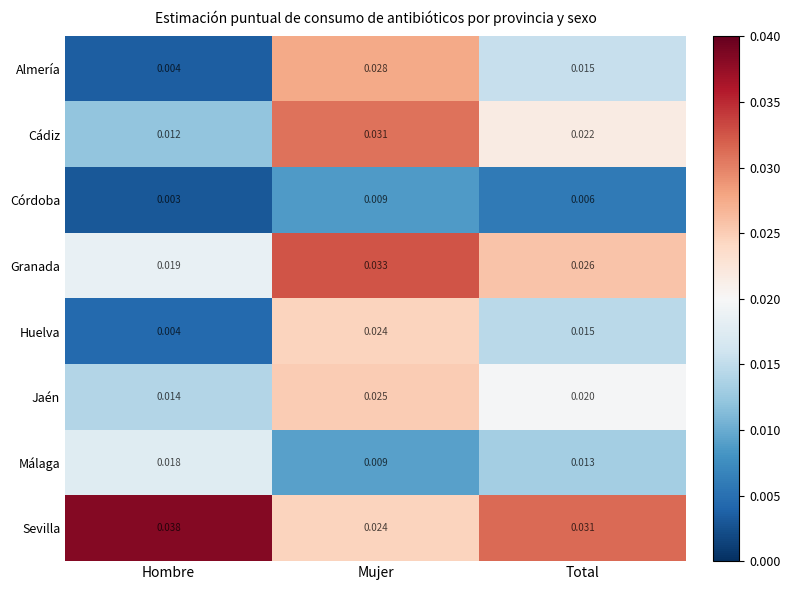

Rank the series by their maximum value, from highest to lowest.

Sevilla, Granada, Cádiz, Almería, Jaén, Huelva, Málaga, Córdoba